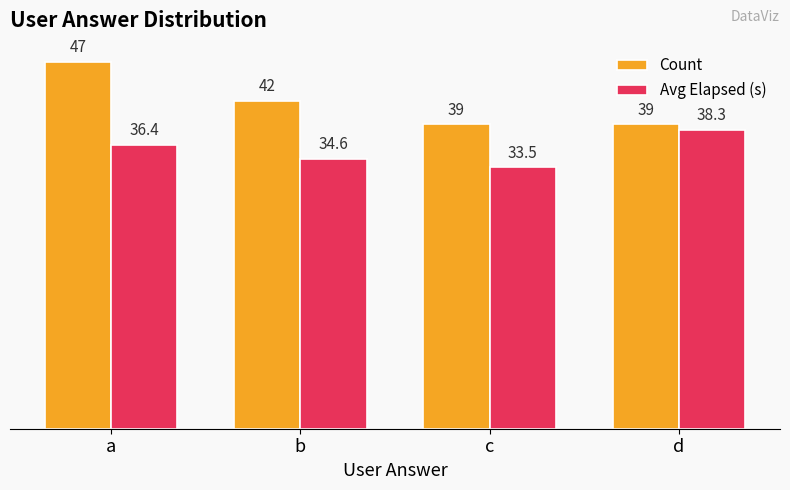

Reading right to left, extract all data points from this chart.

Count: d=39.0	c=39.0	b=42.0	a=47.0
Avg Elapsed (s): d=38.3	c=33.5	b=34.6	a=36.4